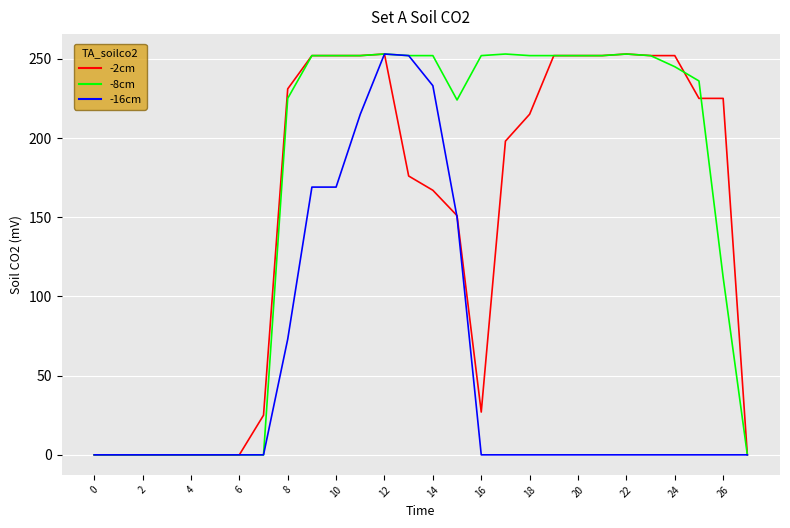

How many values in the -2cm series are below 215?

14